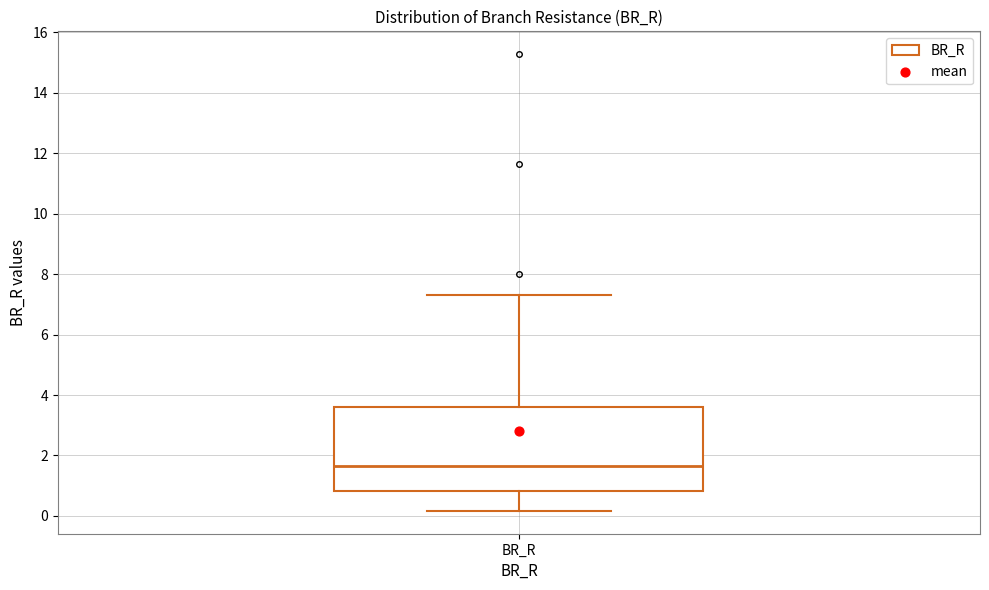

Read this box plot against the y-axis: the position of the median line, the range covered by the box, and the ends of both whiskers. The values are not printed on the chart, so give them approximately, as read against the axis.

median 1.6, box 0.8 to 3.6, whiskers 0.2 to 7.2